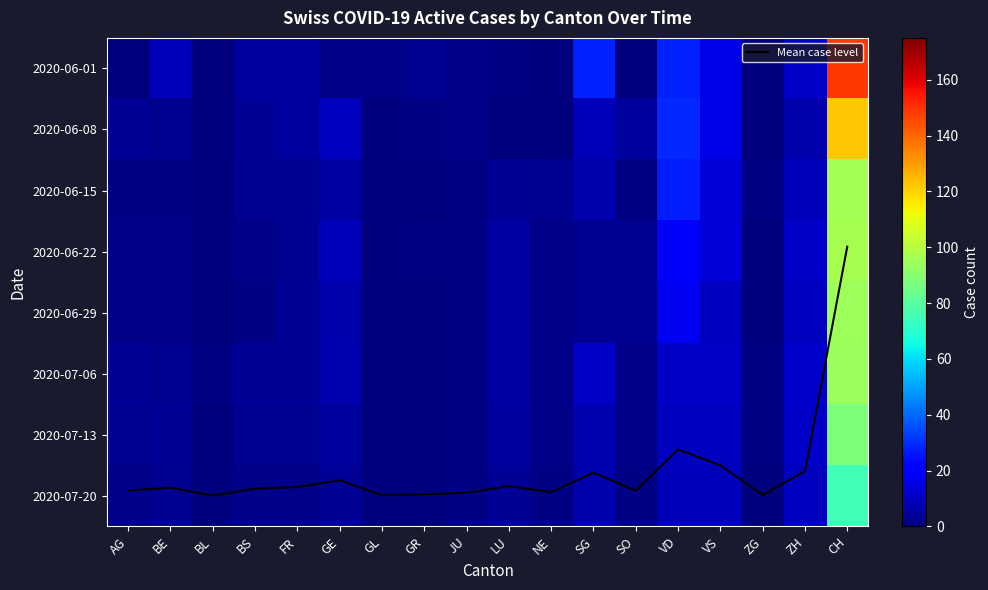

Which series has the largest range (max minus min)?

2020-06-01